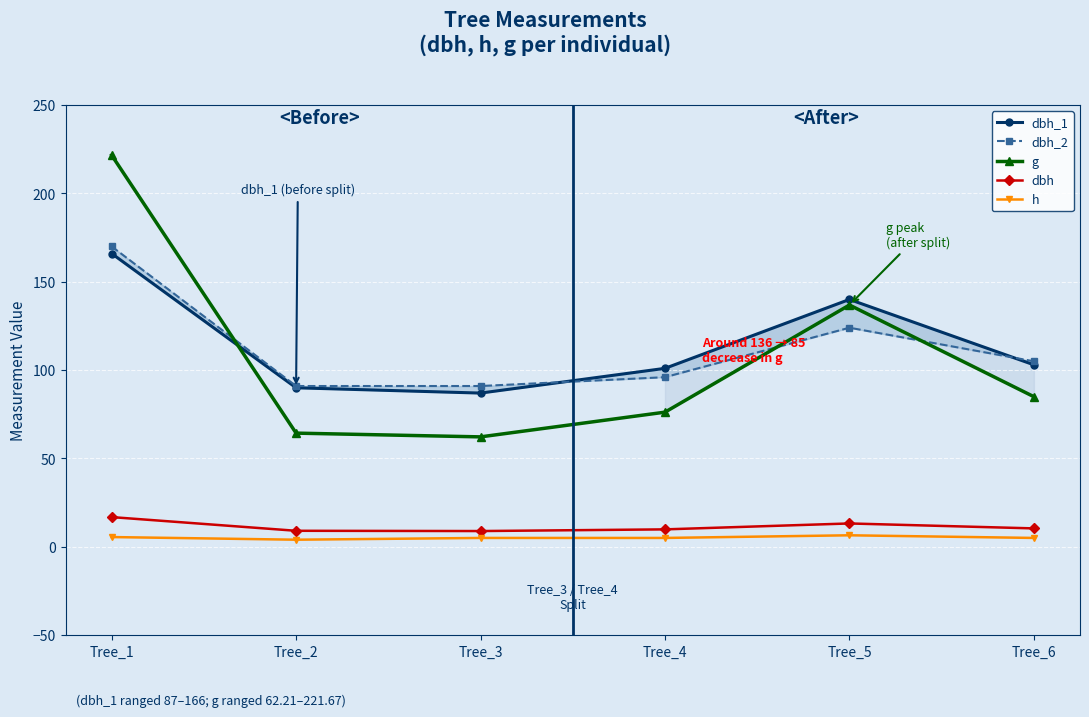

What is the total value across all series at Tree_2?

258.4